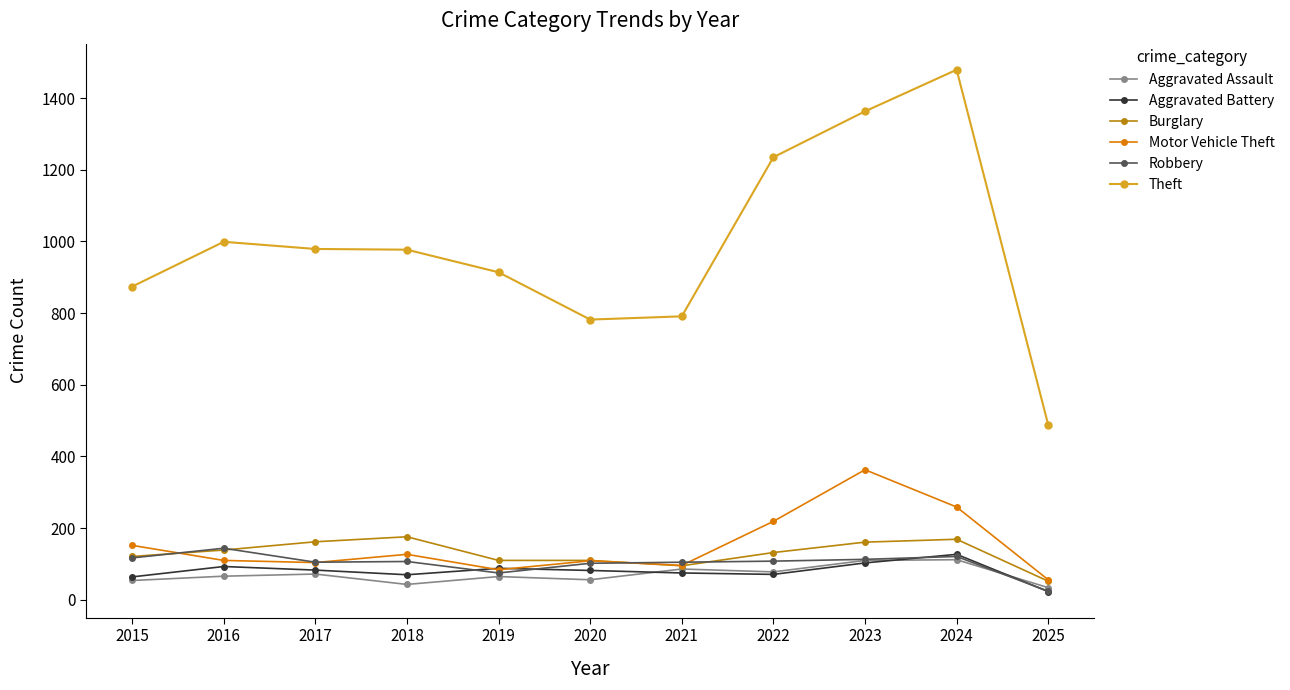

What is the total value across all series at 2022?

1843